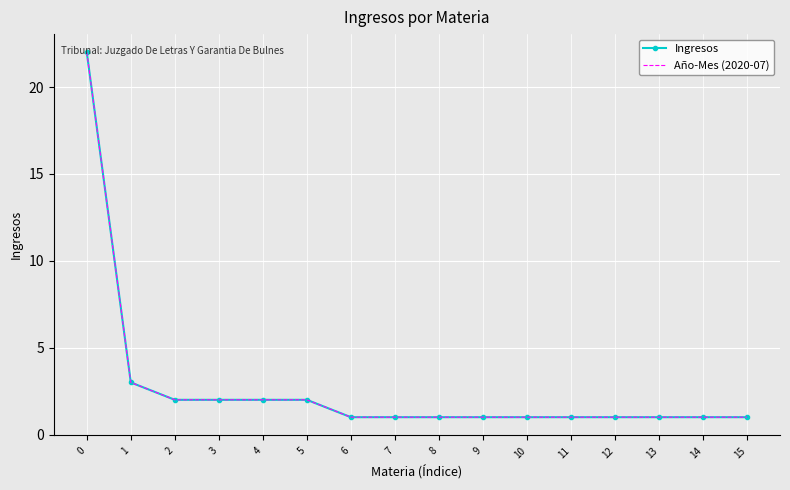

True or false: Año-Mes (2020-07) has a value of 0 at 2.

False